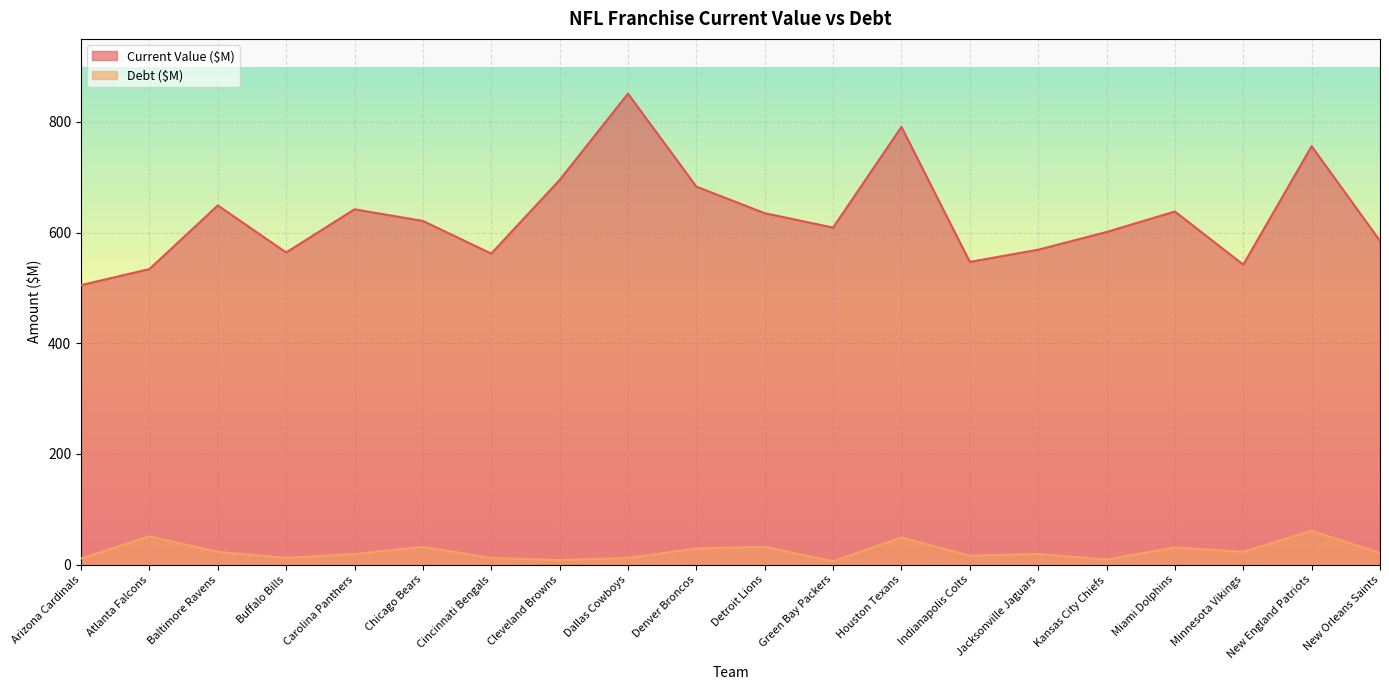

What is the difference between the maximum and second lowest values in the Debt ($M) series?

53